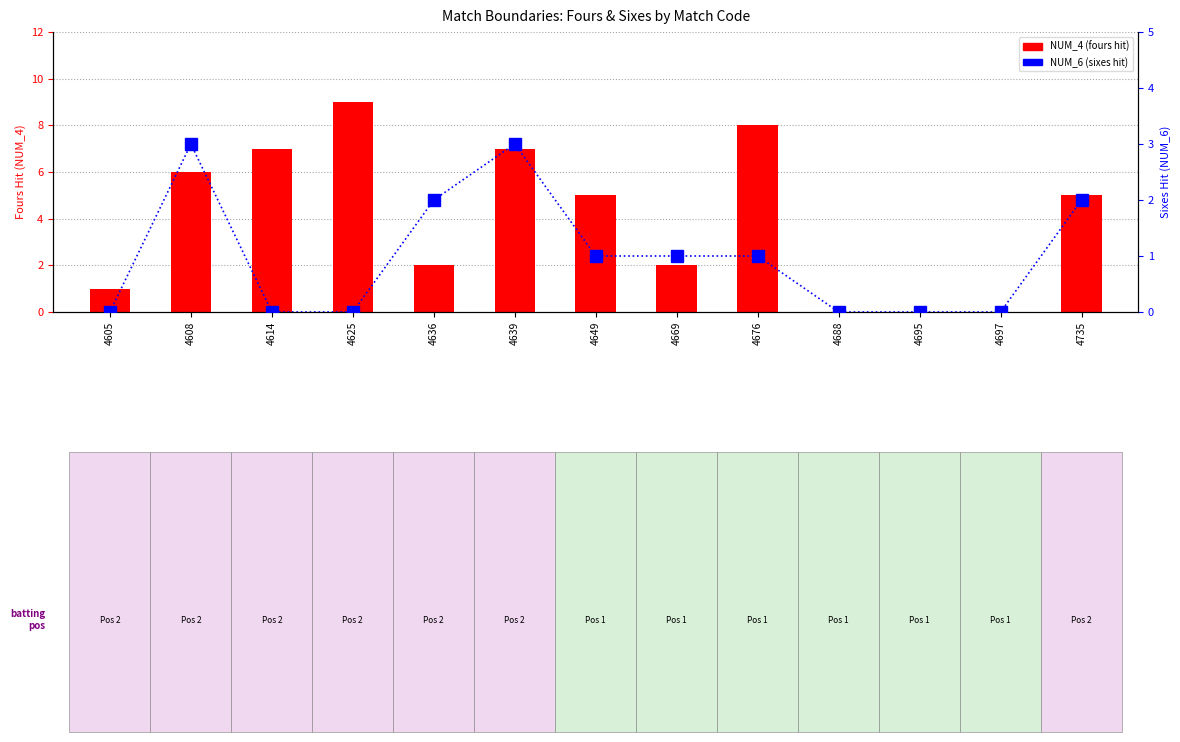

Count the NUM_4 (fours hit) values in the range 1 to 7.

8